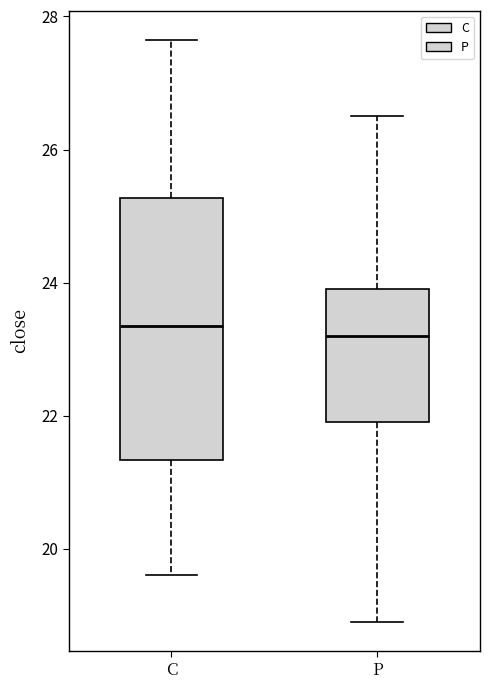

Reading left to right, read every box against the y-axis: the position of its median line, the range the box covers, and the ends of its whiskers. The values are not printed on the chart, so give them approximately, as read against the axis.

C: median 23.4, box 21.4 to 25.2, whiskers 19.6 to 27.6
P: median 23.2, box 22.0 to 24.0, whiskers 19.0 to 26.6